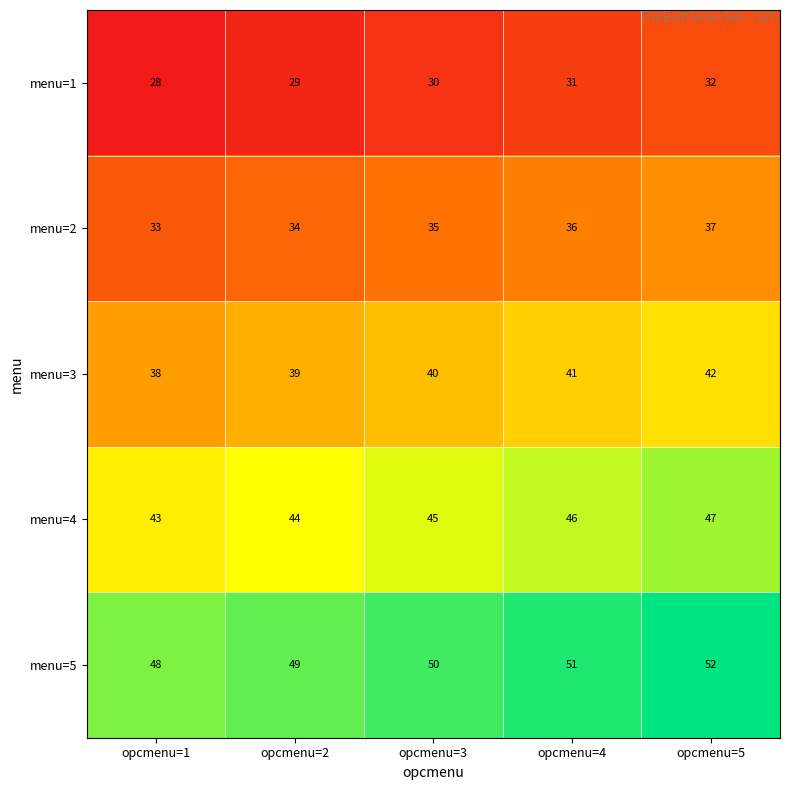

True or false: menu=3 has a value of 66 at opcmenu=1.

False